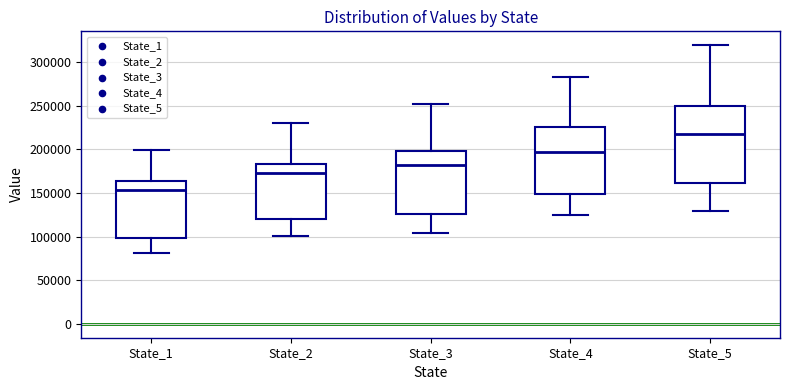

Where is the lower edge of the box for State_1 on the y-axis? The values are not printed on the chart, so give them approximately, as read against the axis.

100000